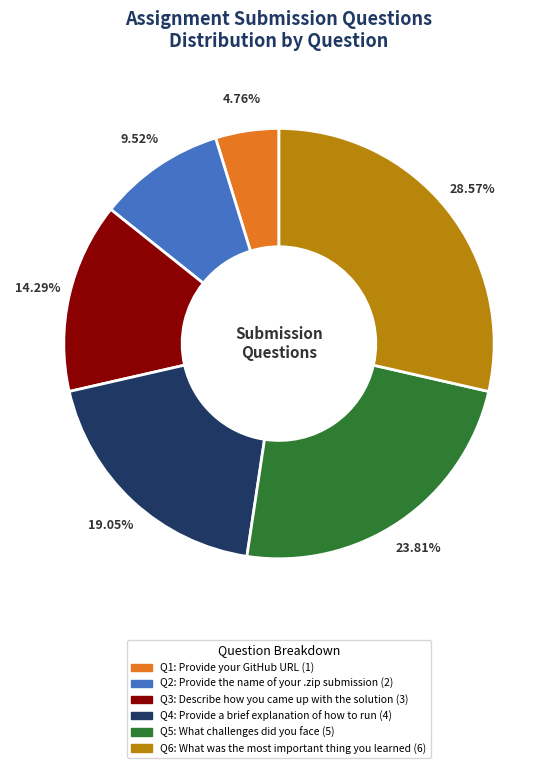

Count the number of slices in the pie.

6